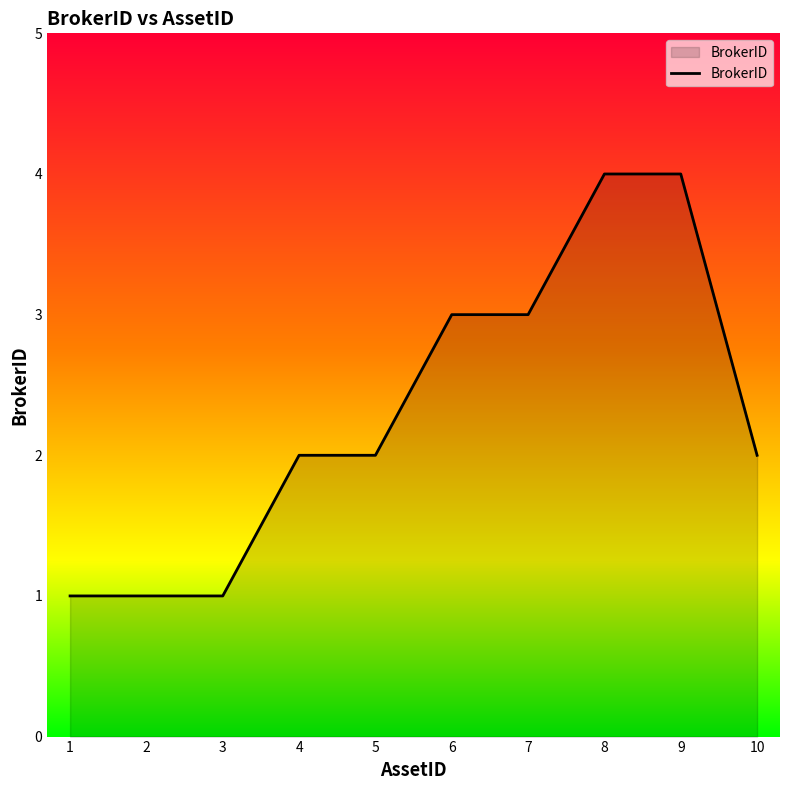

What is the ratio of the value at 8 to the value at 5?

2.0